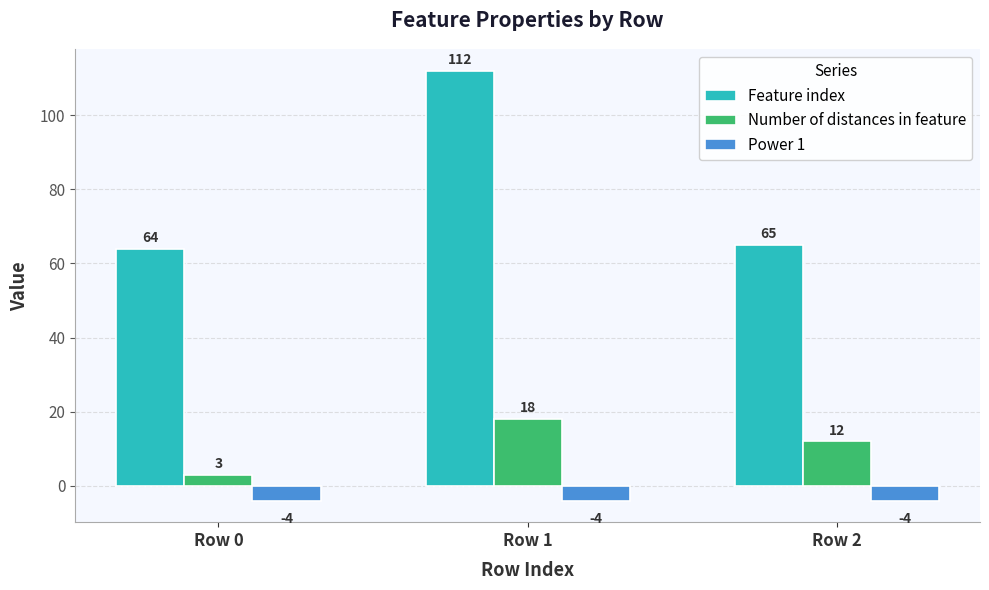

What is the sum of the Power 1 values at Row 2 and Row 1?

-8